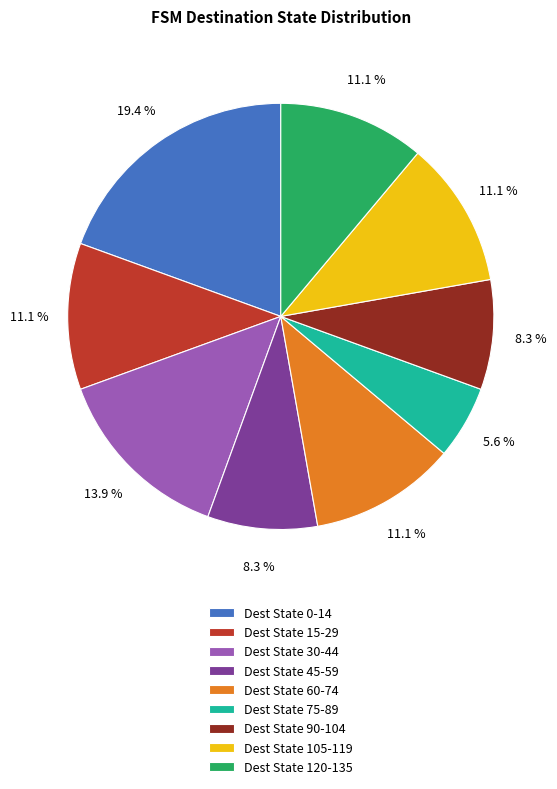

How many segments does this pie chart have?

9